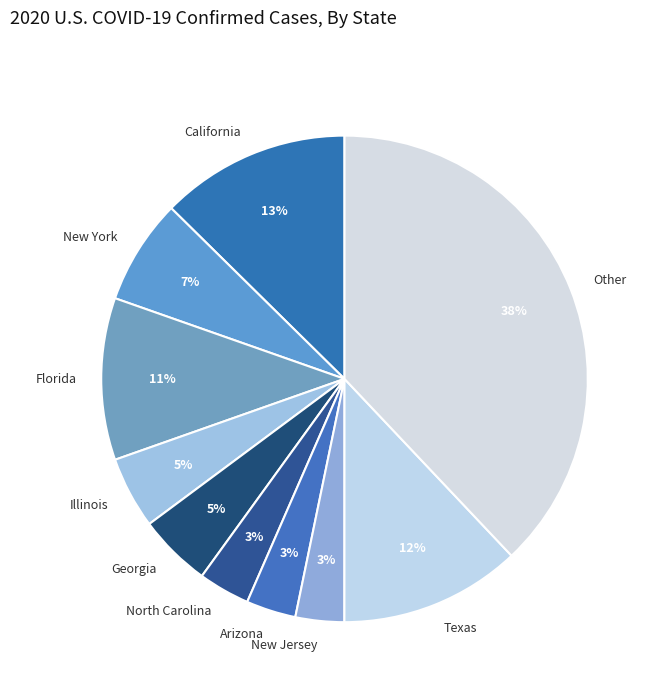

To the nearest percent, what percentage of the pie is New Jersey?

3%